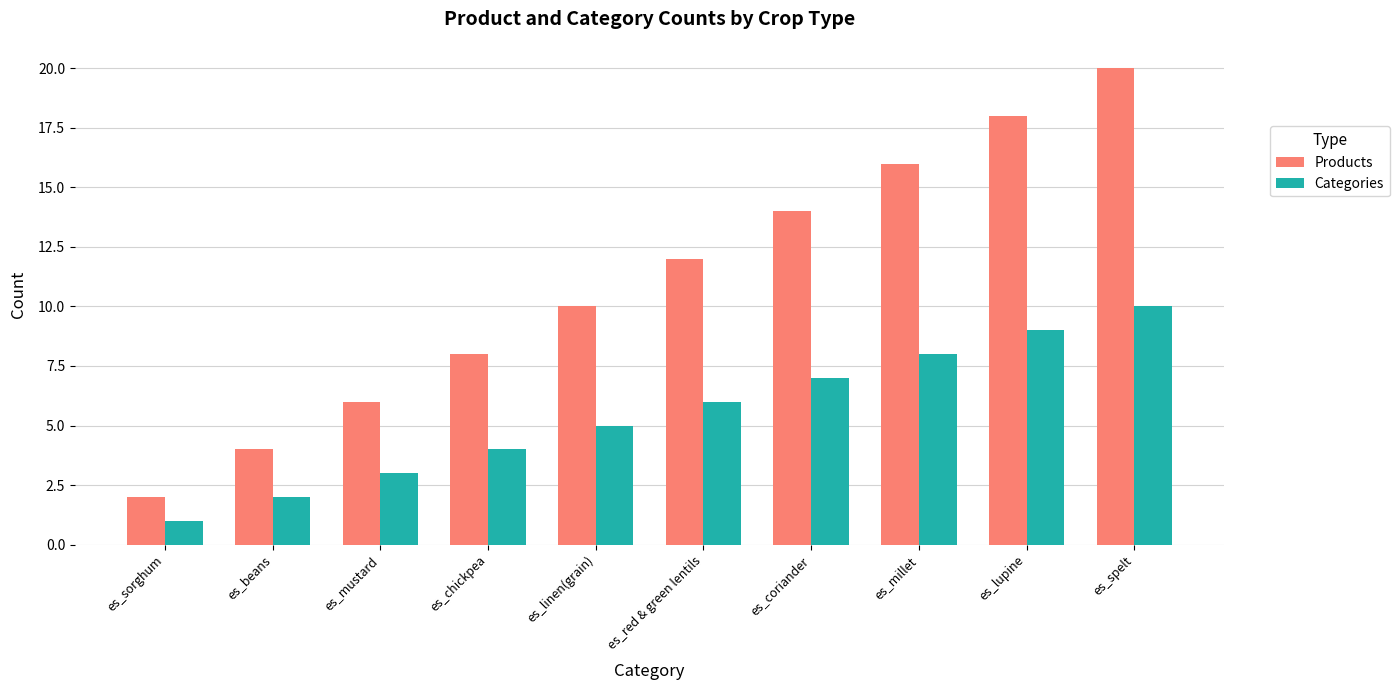

How many Categories values are between 3 and 8?

6